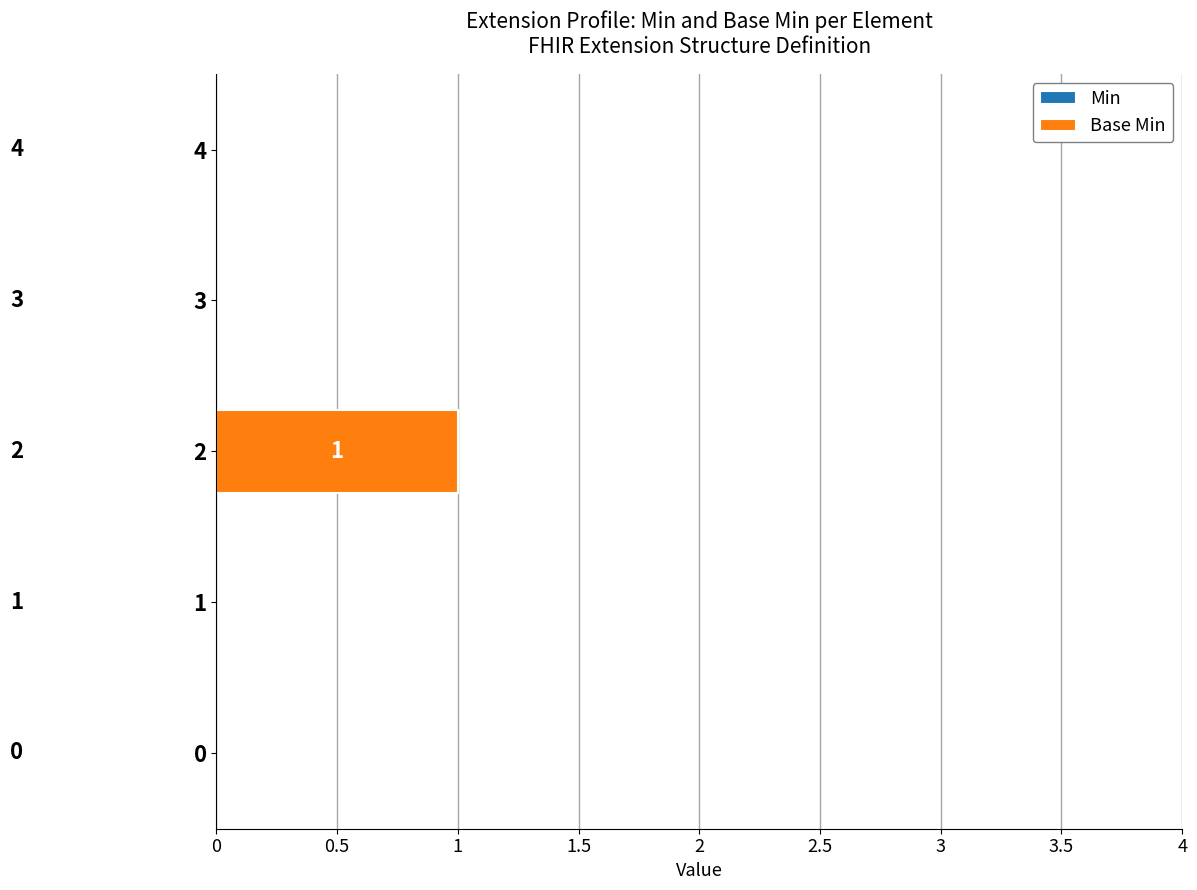

Reading top to bottom, what are all the values shown in this chart?

4=0	3=0	2=1	1=0	0=0